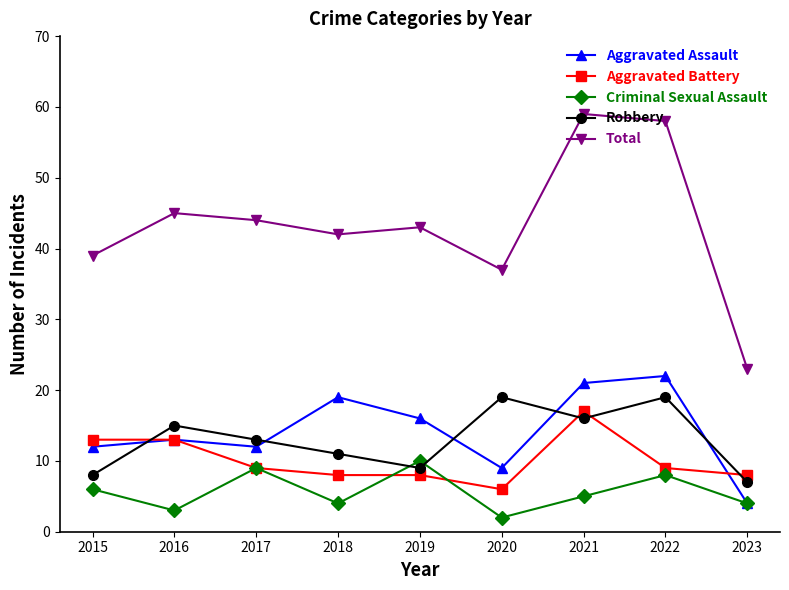

How many data points in Criminal Sexual Assault are less than 5?

4